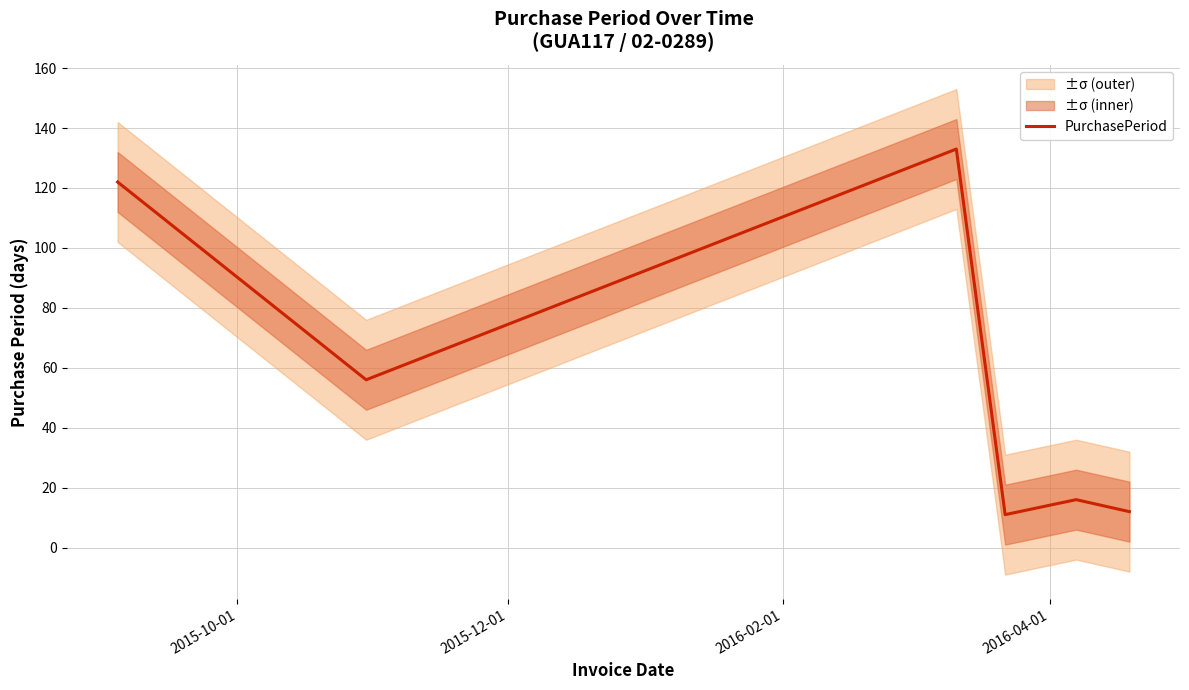

What is the maximum value for PurchasePeriod?

133